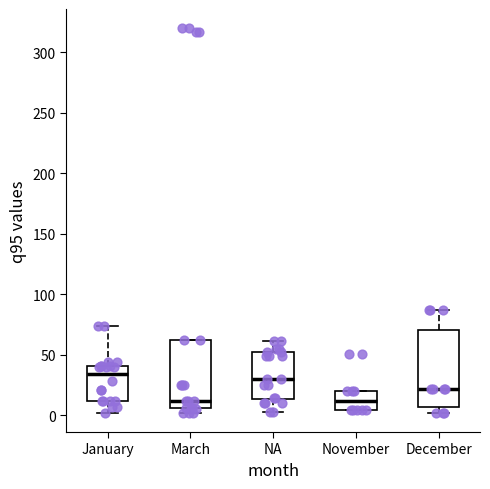

Where is the upper edge of the box for March on the y-axis? The values are not printed on the chart, so give them approximately, as read against the axis.

60